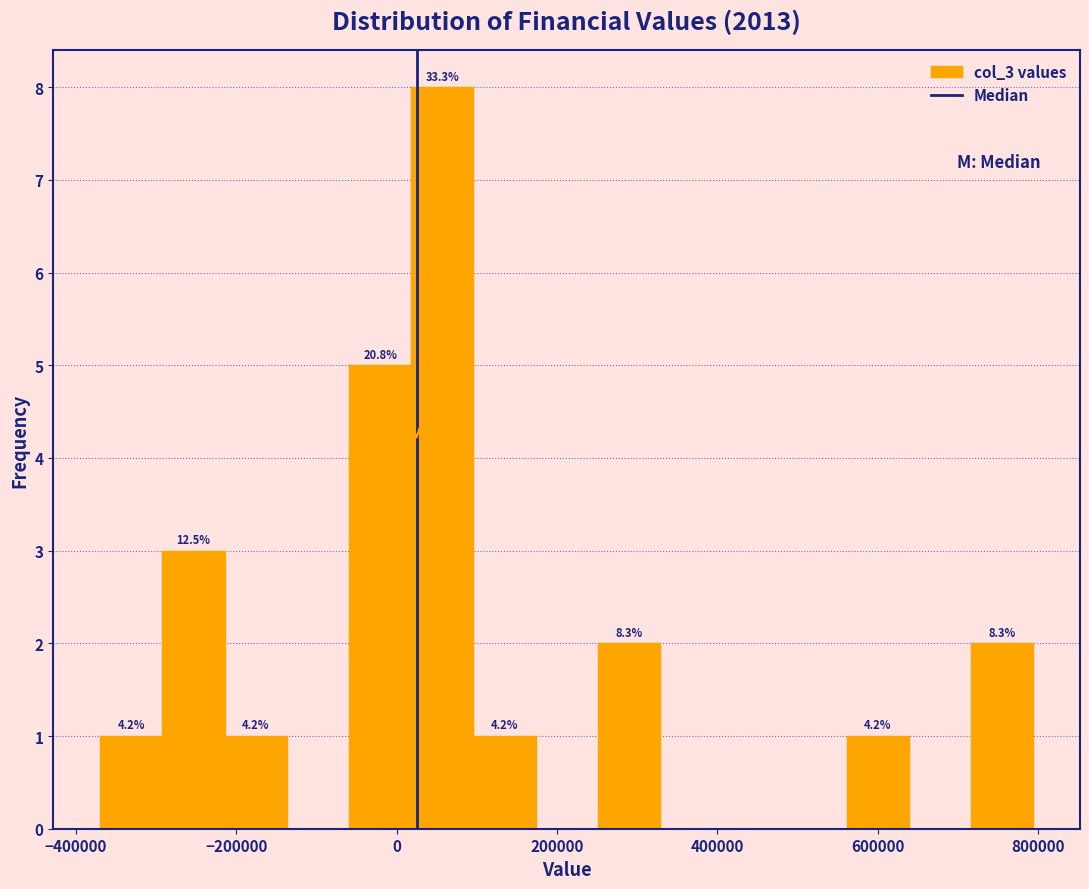

Read against the x-axis, roughly where is the centre of the tallest bar?

60000